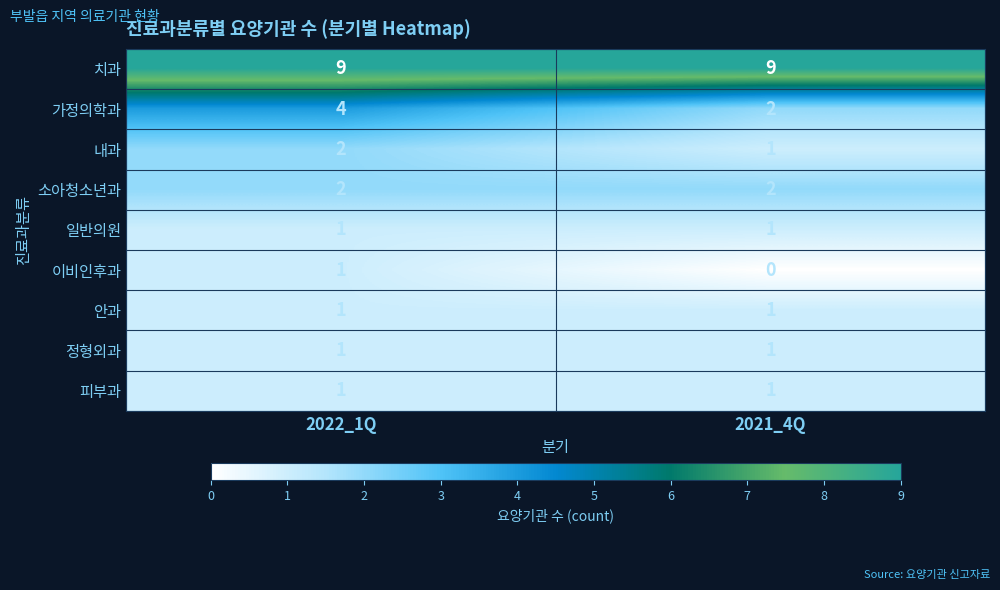

Which series has the largest total across all categories?

치과